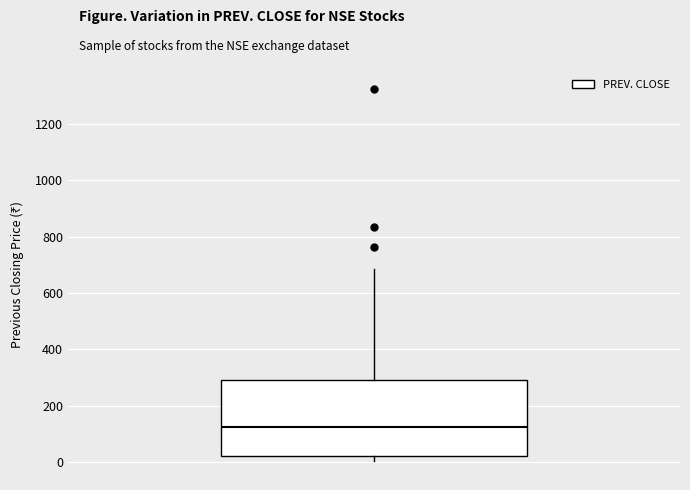

Transcribe this box plot: give where the median line is, the range the box spans, and where the two whiskers end, as read against the y-axis. The values are not printed on the chart, so give them approximately, as read against the axis.

median 120, box 20 to 300, whiskers 0 to 680